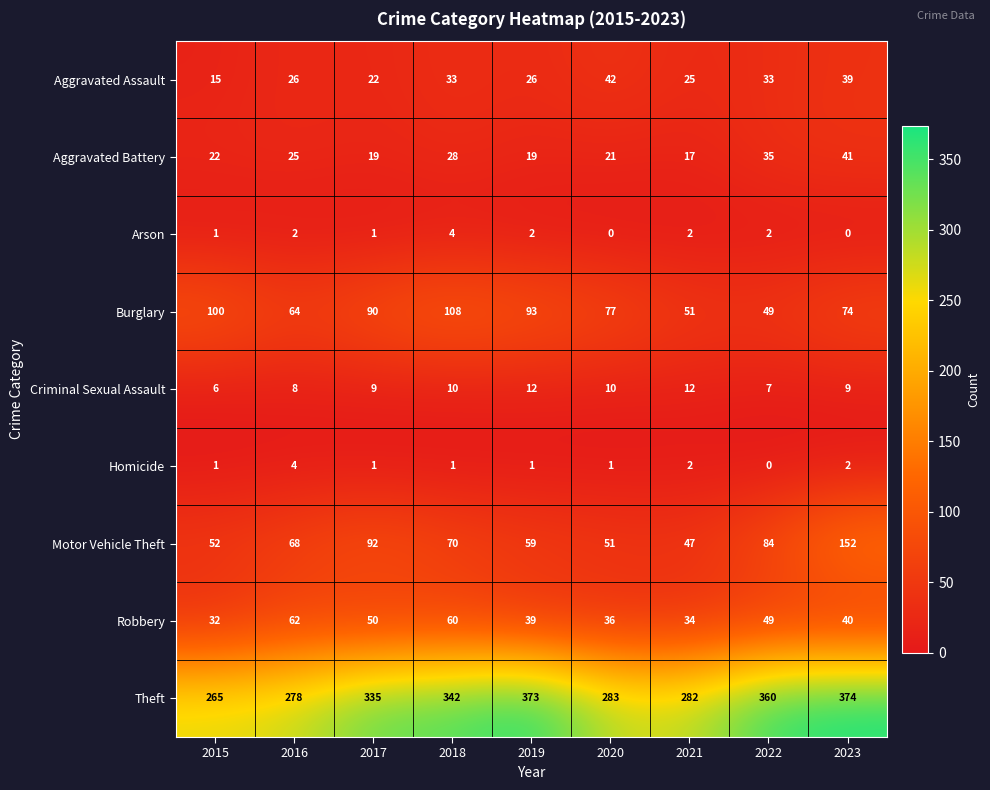

At which label is Motor Vehicle Theft closest to 99?

2017